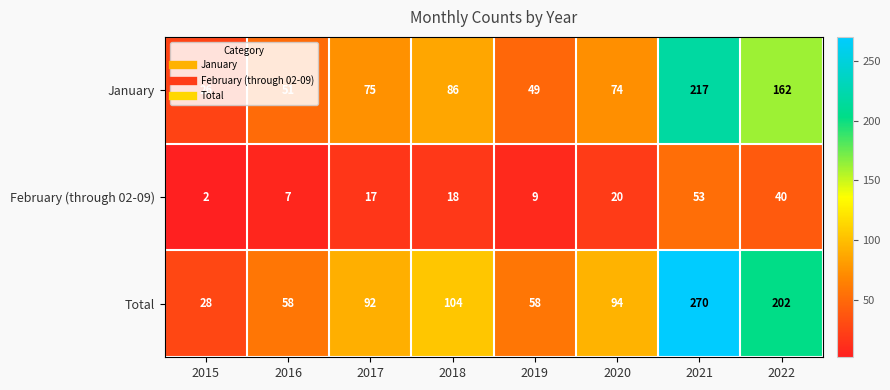

What is the greatest value displayed?

270